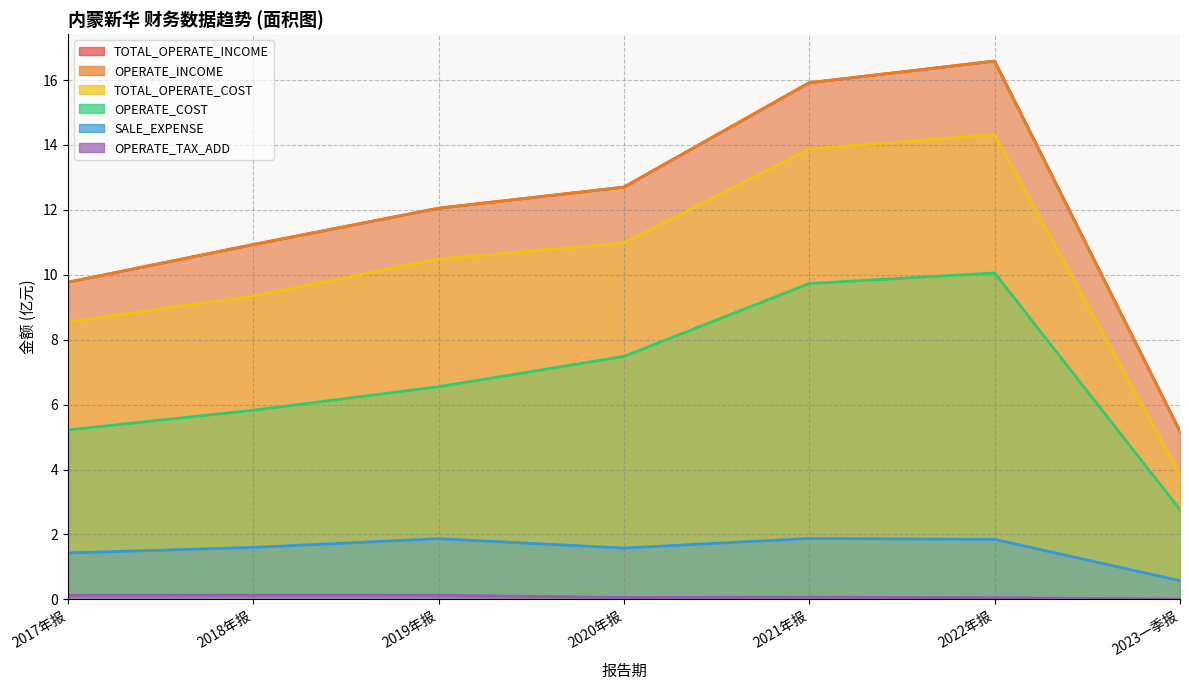

Which series has the largest total across all categories?

TOTAL_OPERATE_INCOME